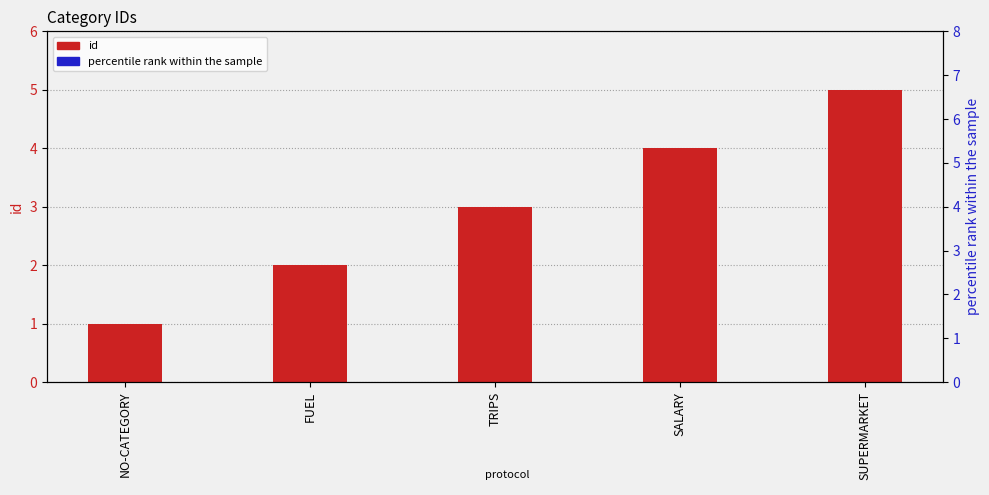

Which series reaches the maximum Y coordinate?

percentile rank within the sample